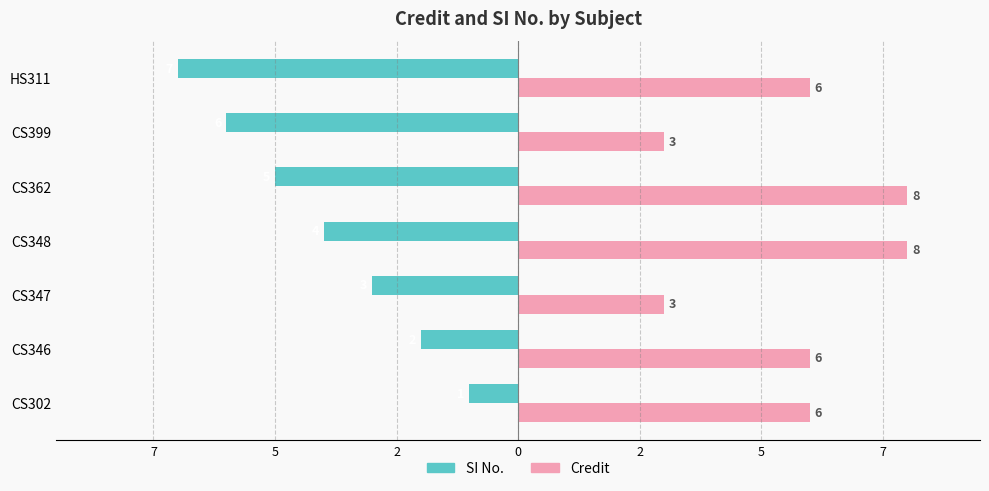

What is the difference between the maximum and minimum values in the SI No. series?

6